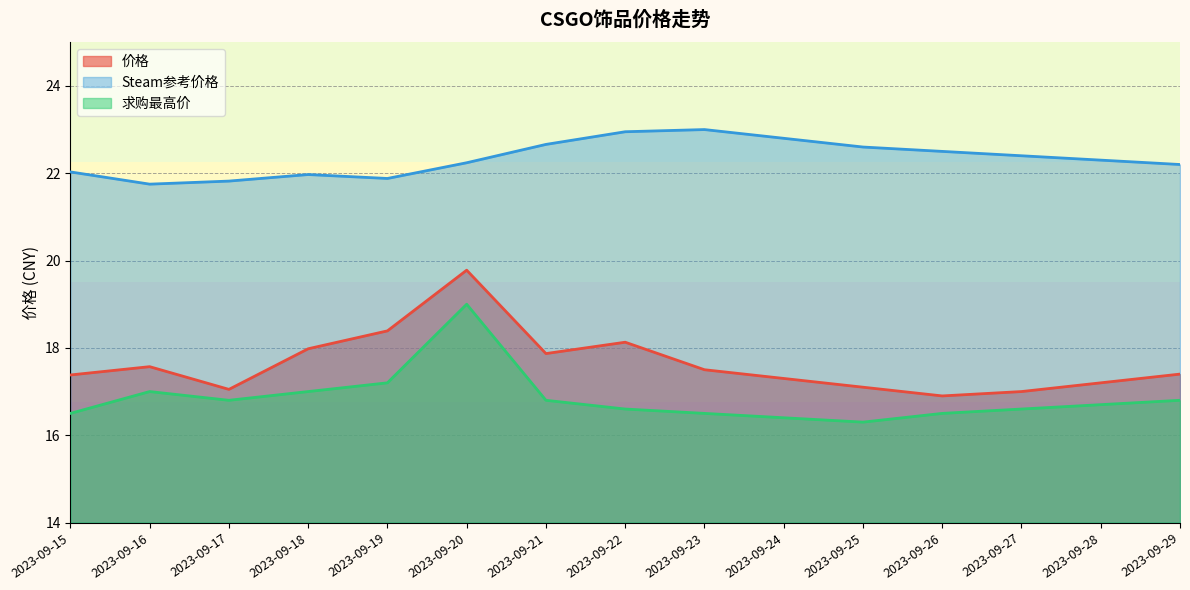

What is the value of the 价格 point at the 3rd from the left?

17.1